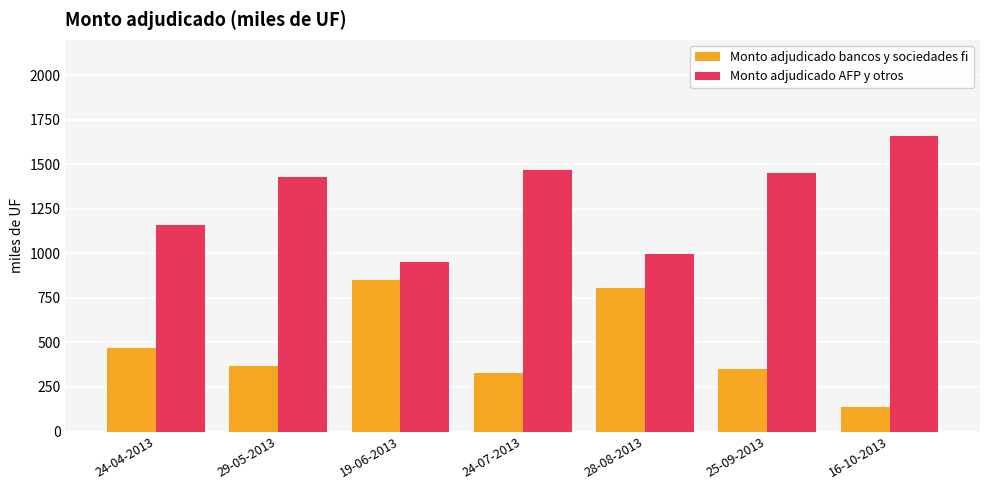

List the series in order of their overall mean, lowest first.

Monto adjudicado bancos y sociedades fi, Monto adjudicado AFP y otros